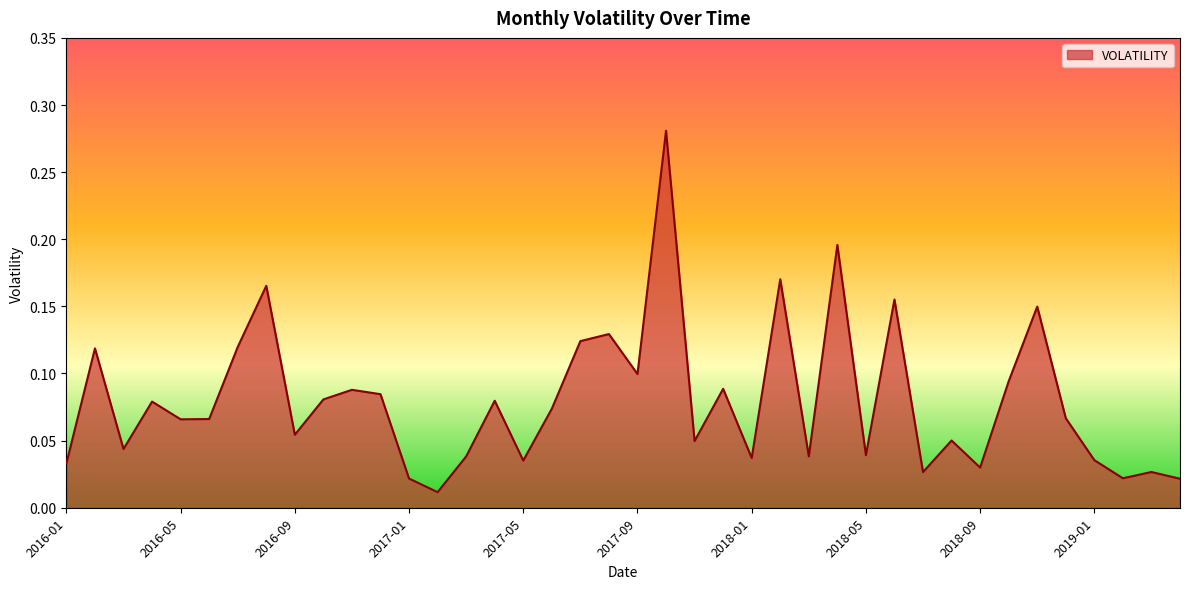

Reading left to right, what are all the values shown in this chart?

2016-01=0.0	2016-02=0.1	2016-03=0.0	2016-04=0.1	2016-05=0.1	2016-06=0.1	2016-07=0.1	2016-08=0.2	2016-09=0.1	2016-10=0.1	2016-11=0.1	2016-12=0.1	2017-01=0.0	2017-02=0.0	2017-03=0.0	2017-04=0.1	2017-05=0.0	2017-06=0.1	2017-07=0.1	2017-08=0.1	2017-09=0.1	2017-10=0.3	2017-11=0.0	2017-12=0.1	2018-01=0.0	2018-02=0.2	2018-03=0.0	2018-04=0.2	2018-05=0.0	2018-06=0.2	2018-07=0.0	2018-08=0.1	2018-09=0.0	2018-10=0.1	2018-11=0.1	2018-12=0.1	2019-01=0.0	2019-02=0.0	2019-03=0.0	2019-04=0.0